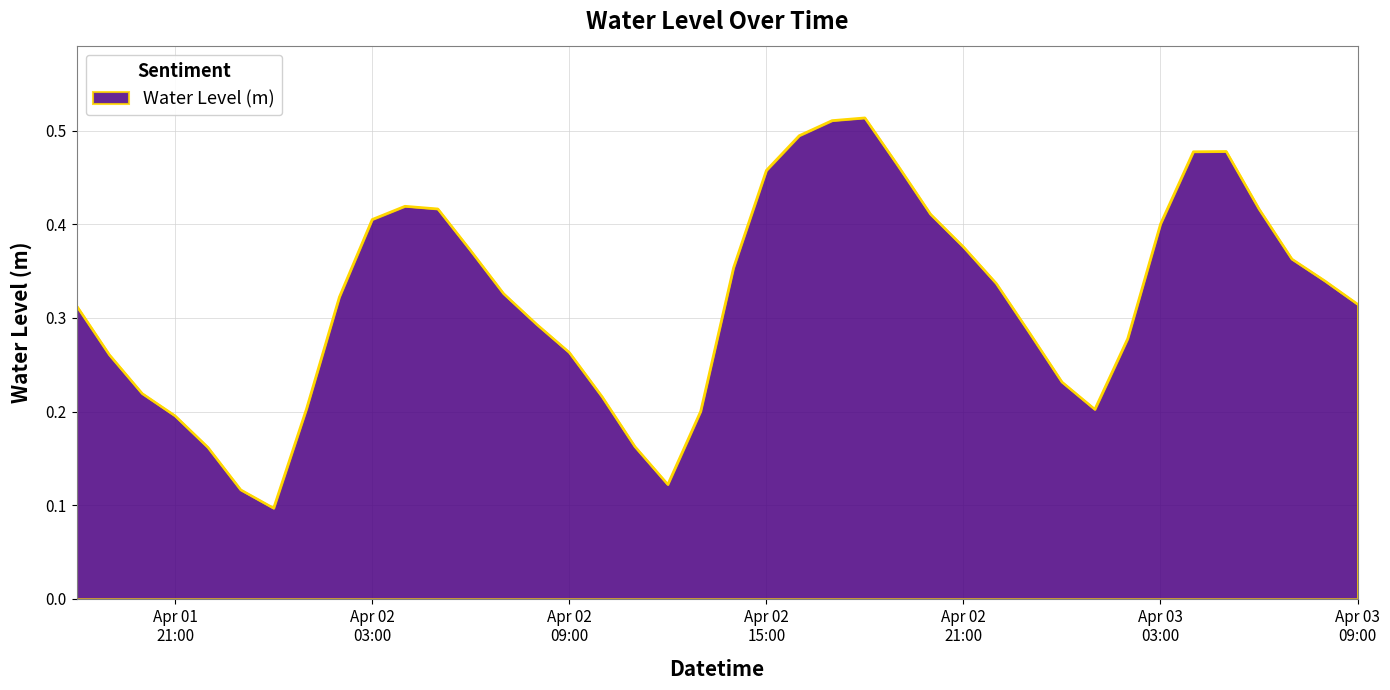

How many lines are shown in the chart?

1